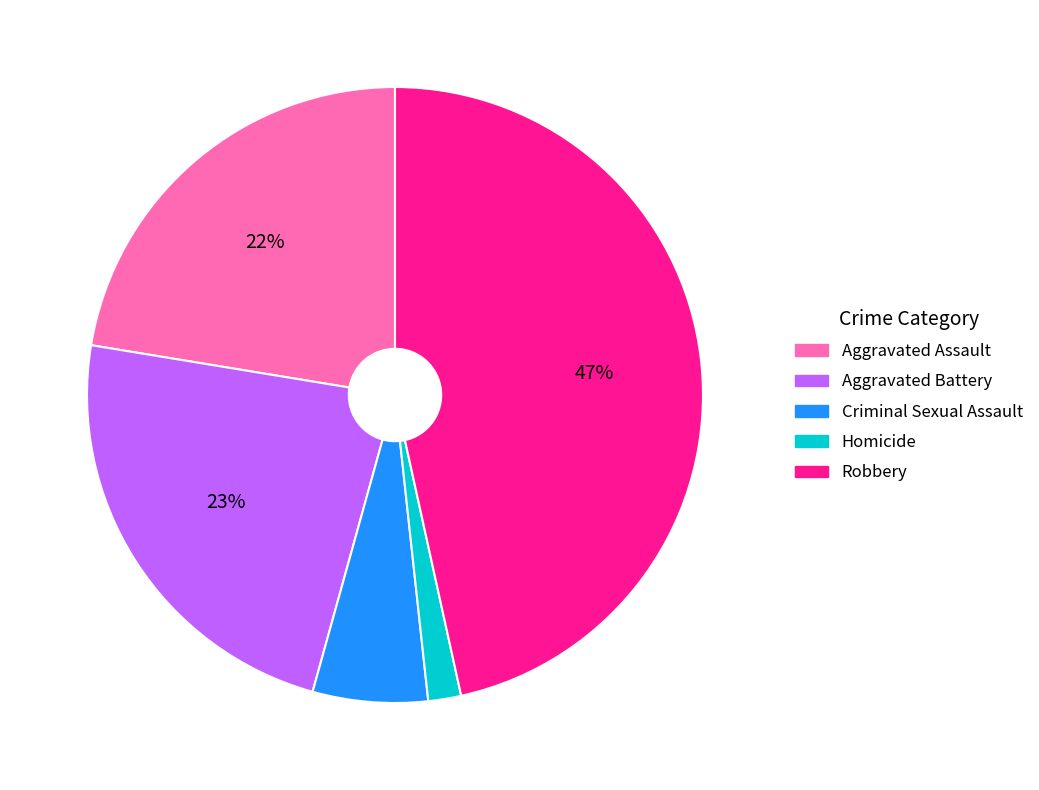

Is Homicide the majority of the pie?

No